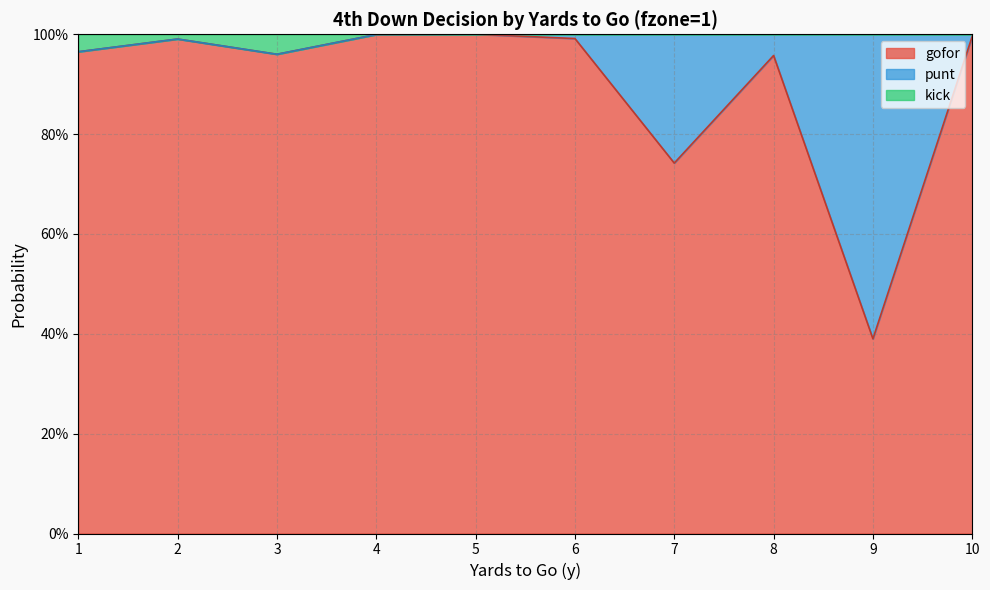

True or false: kick and gofor intersect in this chart.

False